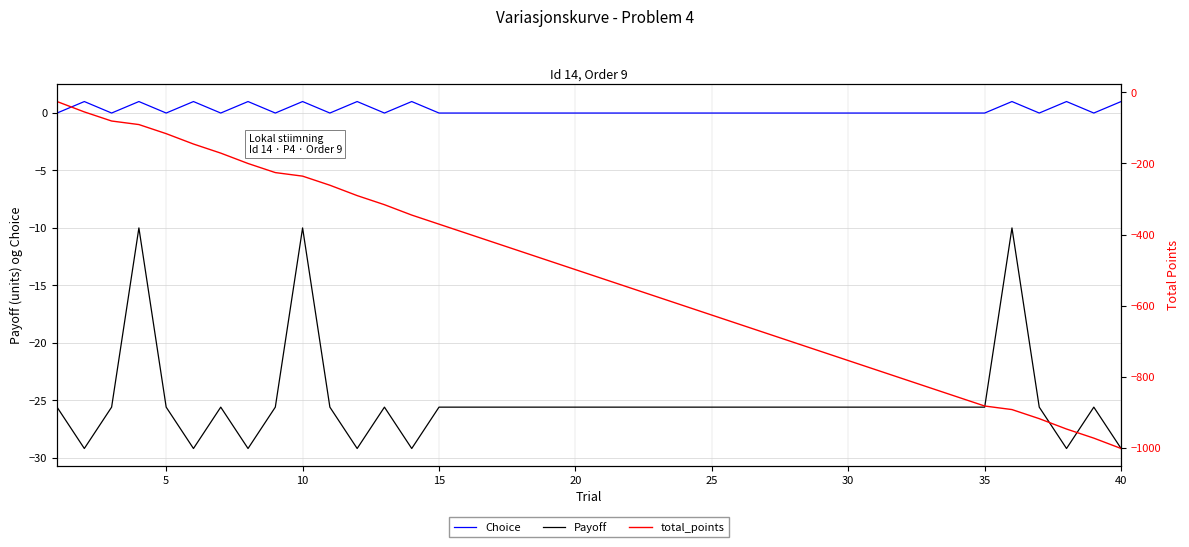

What is the value of the Payoff point at the 18th from the left?

-25.6